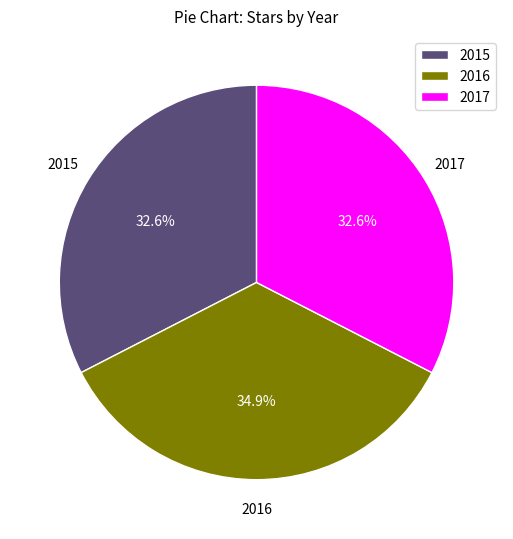

Does any single category account for the majority?

No